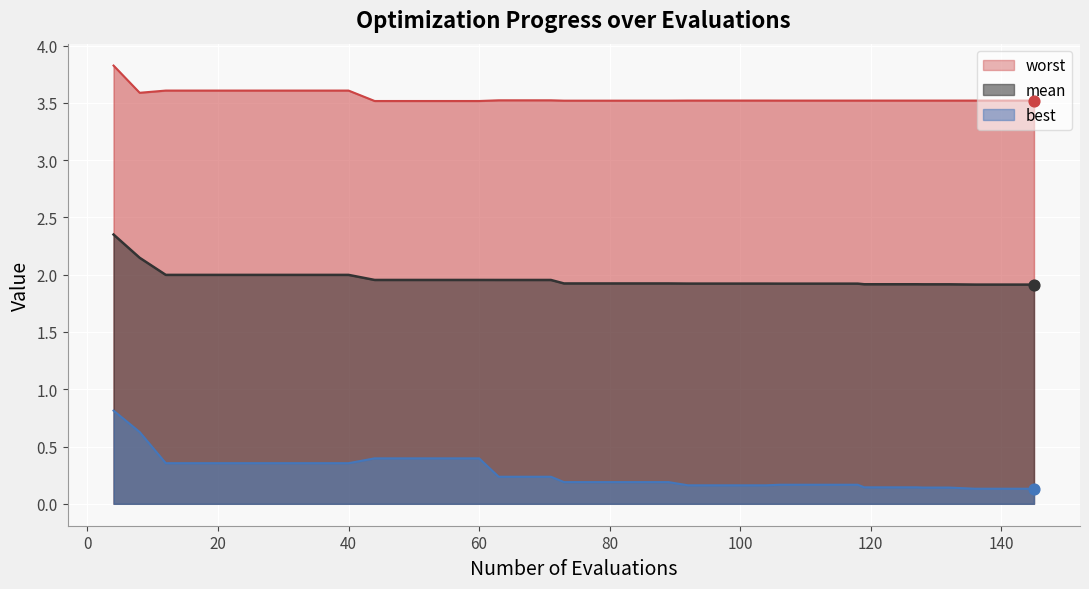

Which series has the widest spread of Y values?

best